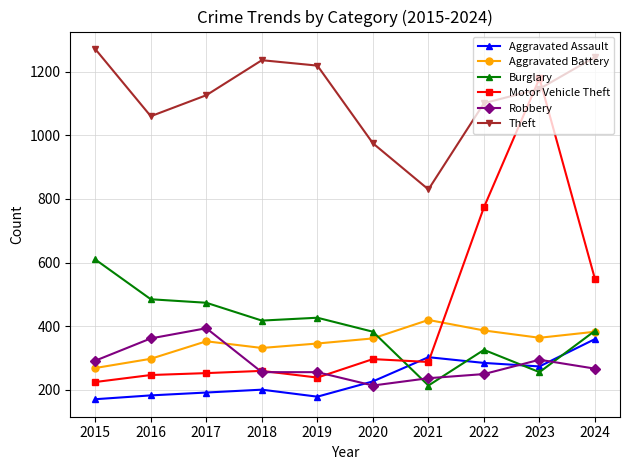

What are all the series names shown in the legend?

Aggravated Assault, Aggravated Battery, Burglary, Motor Vehicle Theft, Robbery, Theft